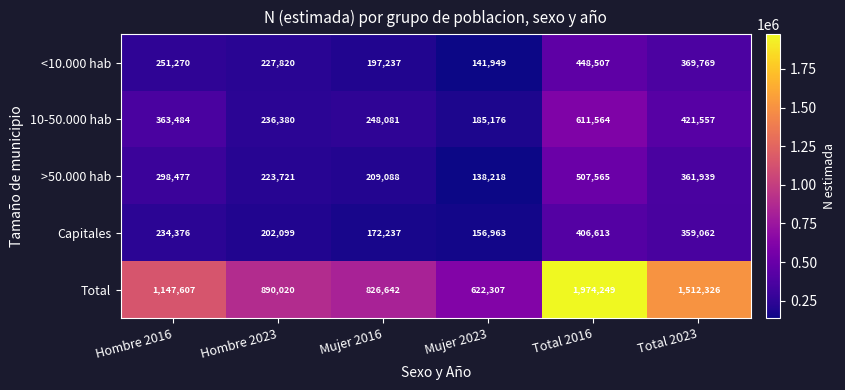

Which series has the largest range (max minus min)?

Total